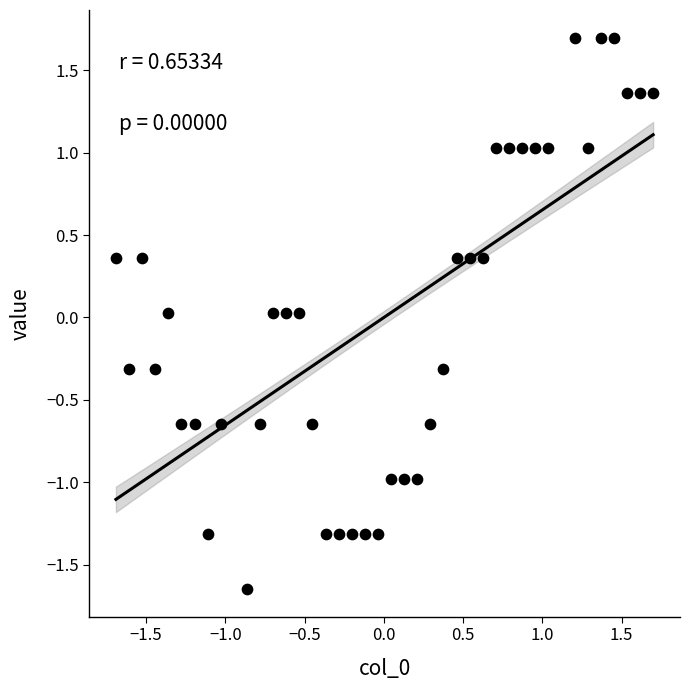

What is the range of Y values (max minus min)?

3.3